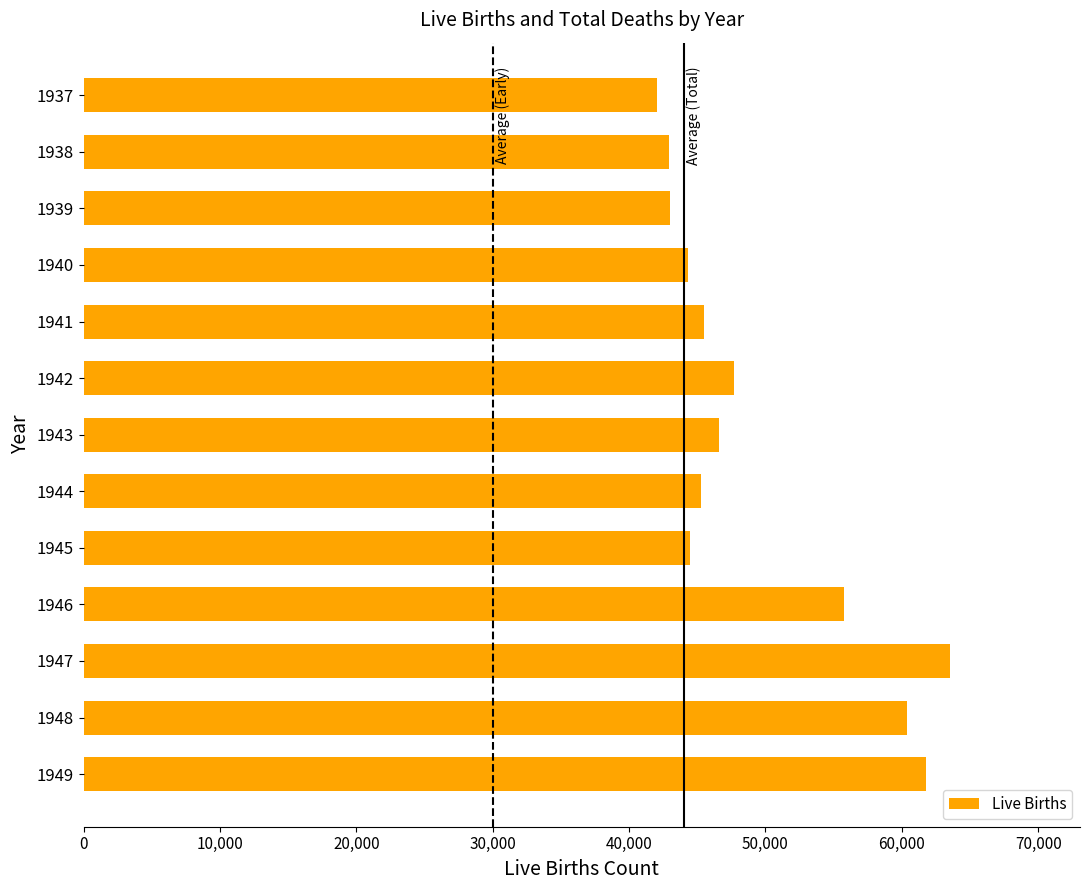

What is the ratio of the value at 1945 to the value at 1946?

0.8